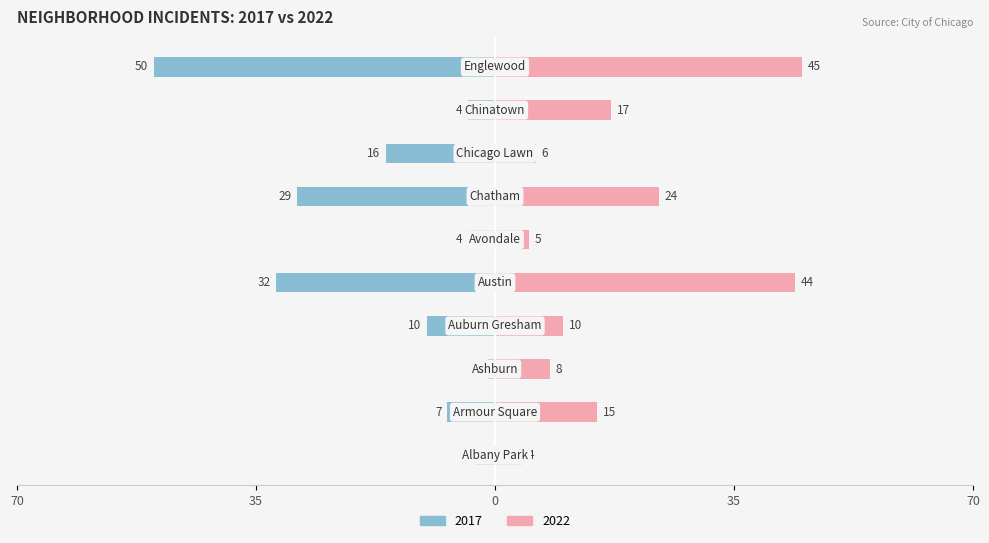

How many bars are there in each group?

2